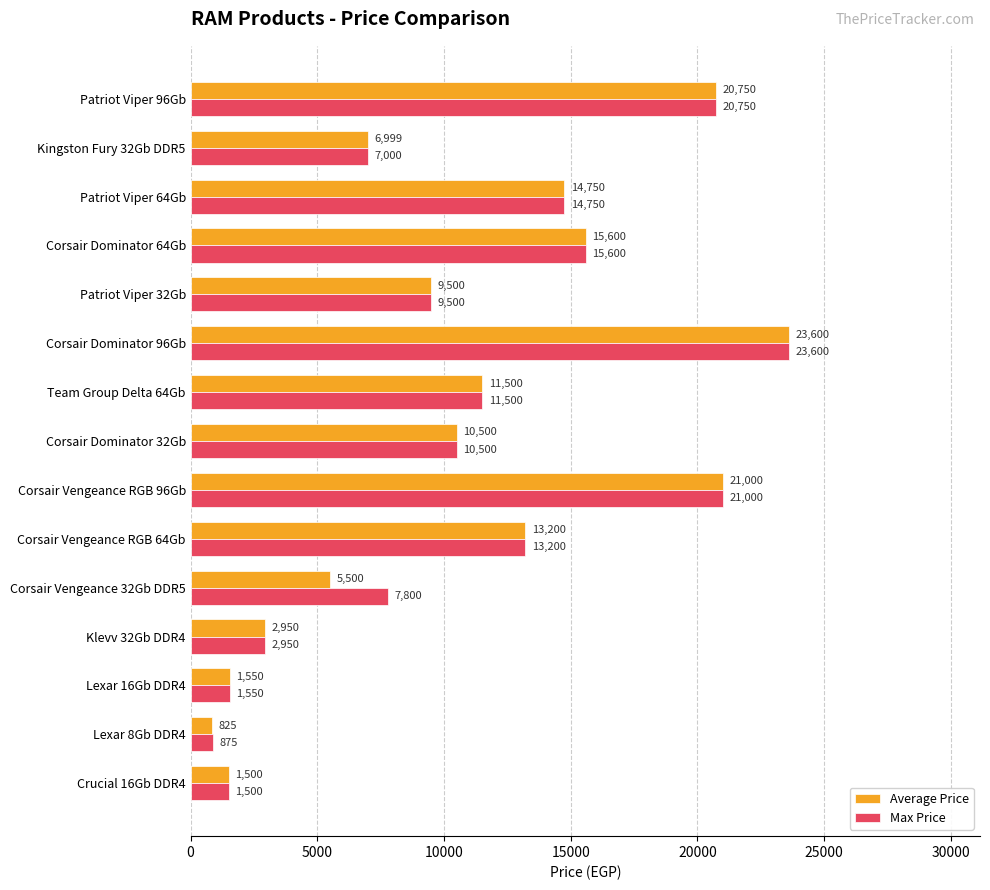

The Max Price series shows 28819 at Corsair Vengeance RGB 96Gb. True or false?

False